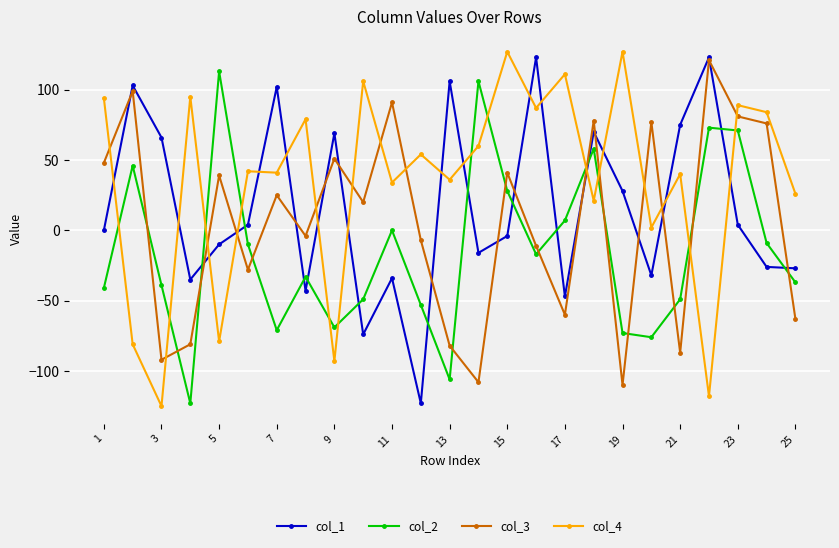

Which series has the largest total across all categories?

col_4